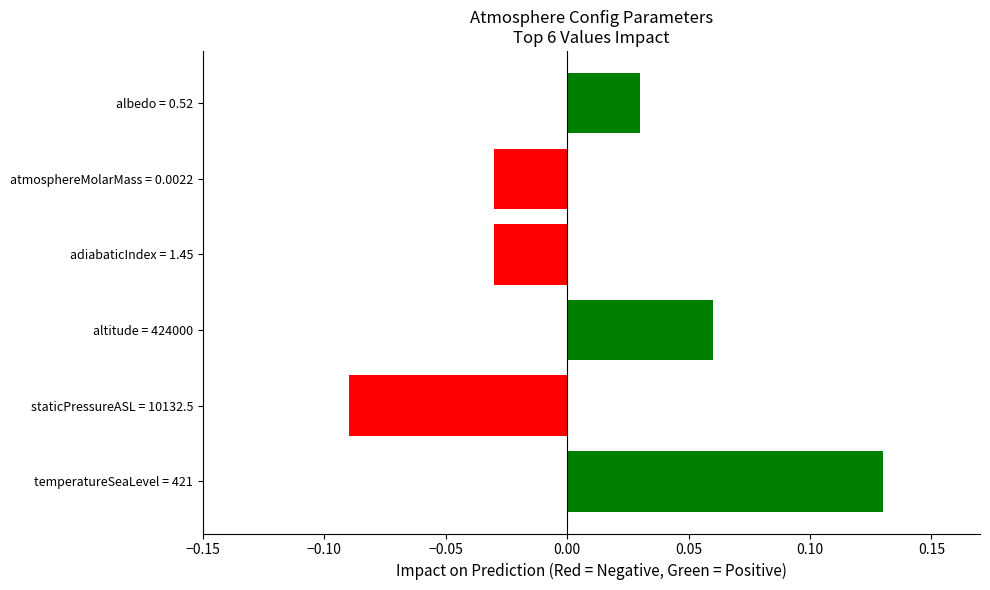

Between altitude = 424000 and staticPressureASL = 10132.5, which is larger?

altitude = 424000